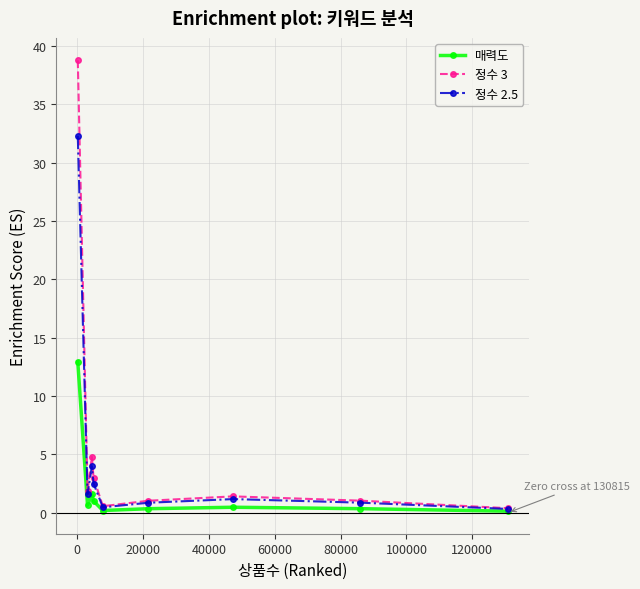

What is the value of the 정수 3 point at the 1st from the left?

38.8